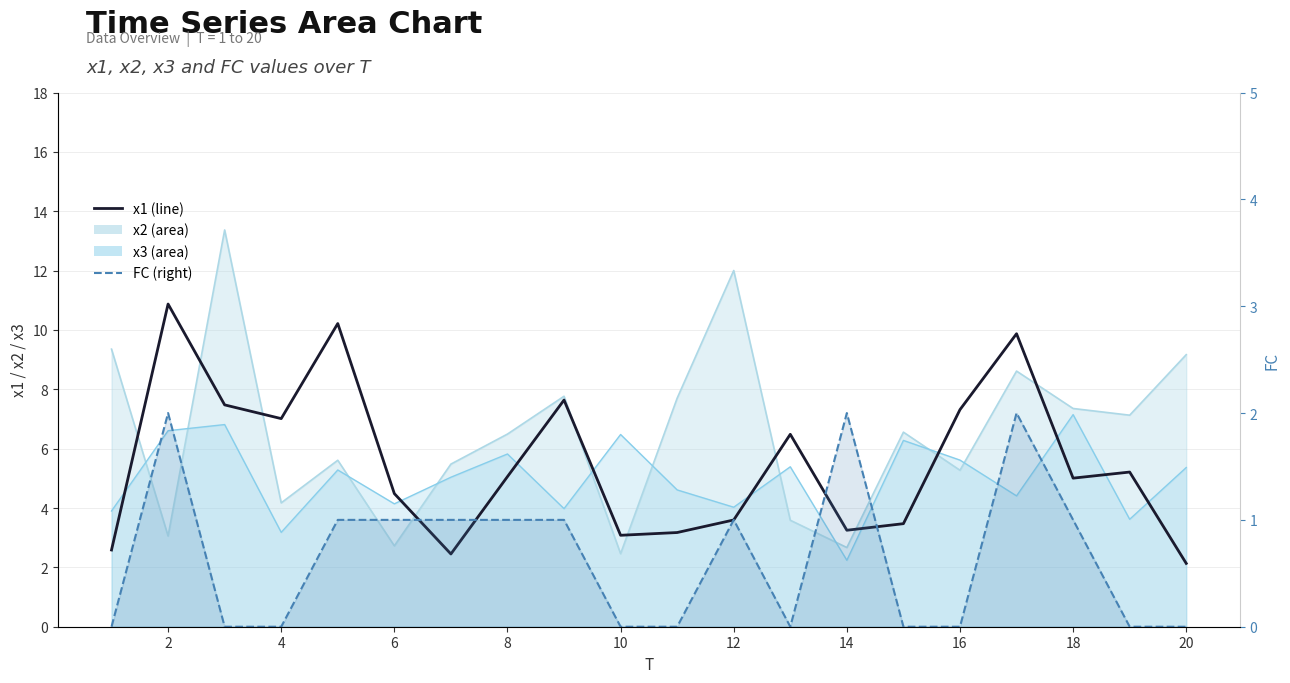

True or false: x1 and FC intersect in this chart.

False